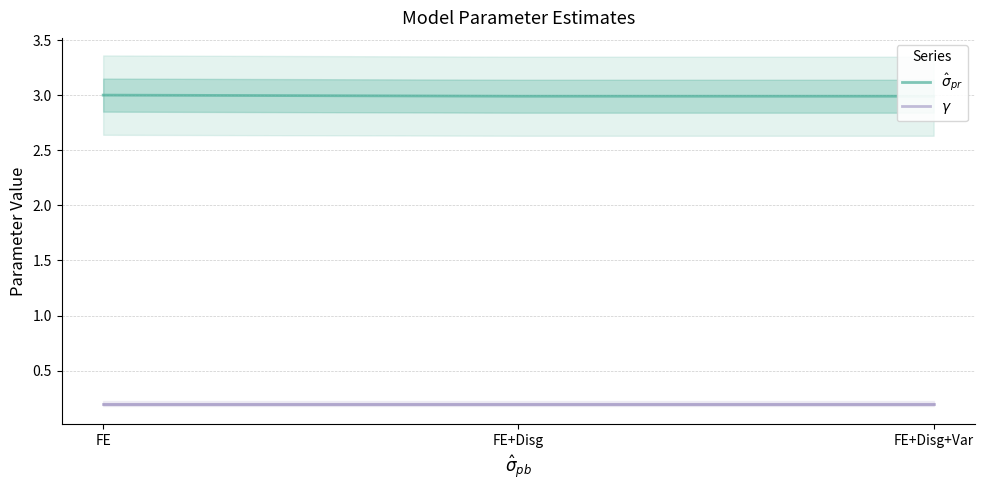

What is the average value of the $\gamma$ series?

0.2